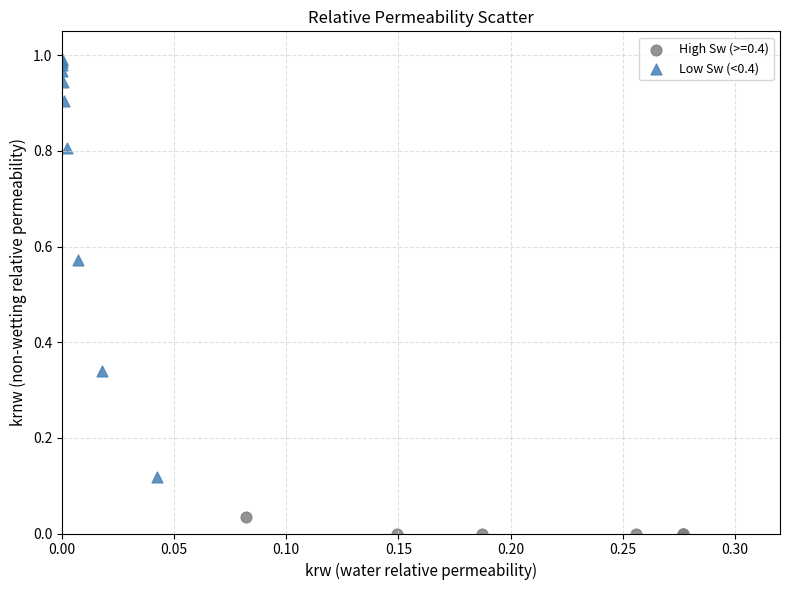

Which series contains the highest Y value?

Low Sw (<0.4)